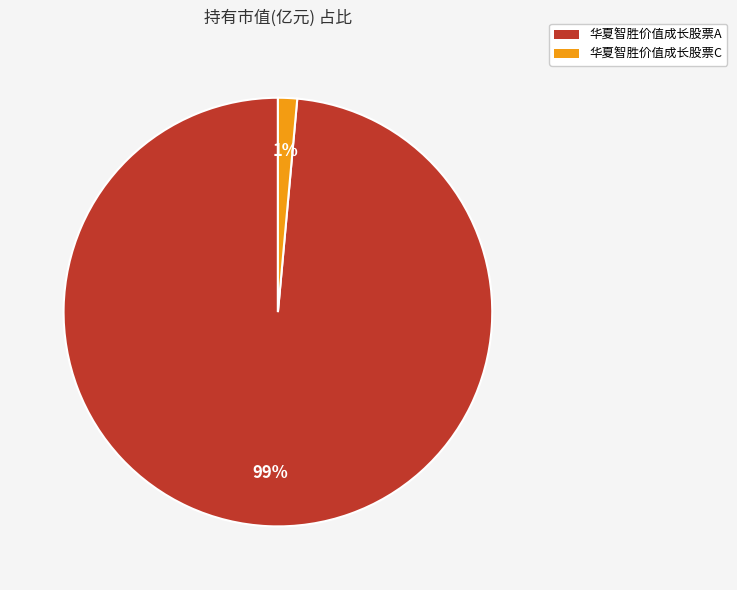

To the nearest percent, what is the average slice percentage?

50%